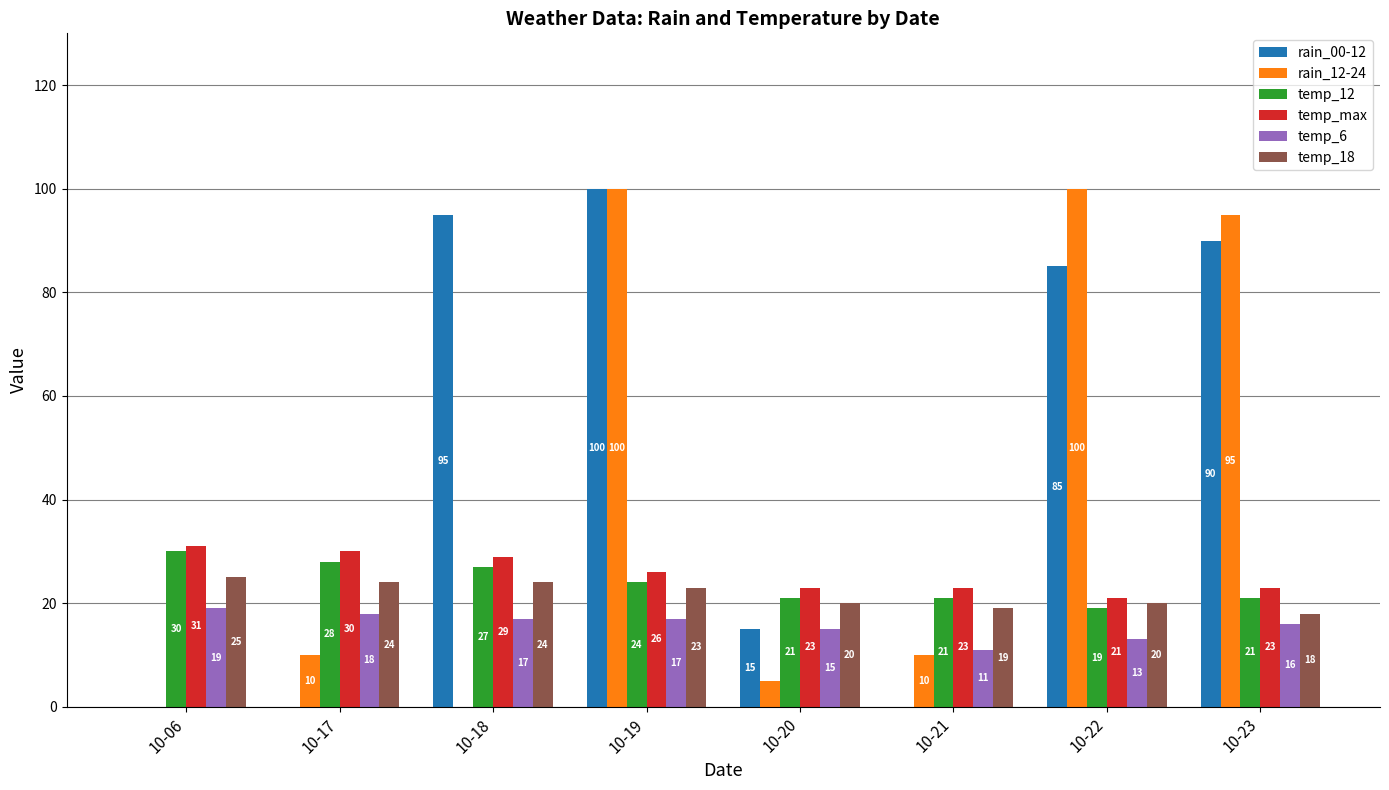

What is the total value across all series at 10-17?

110